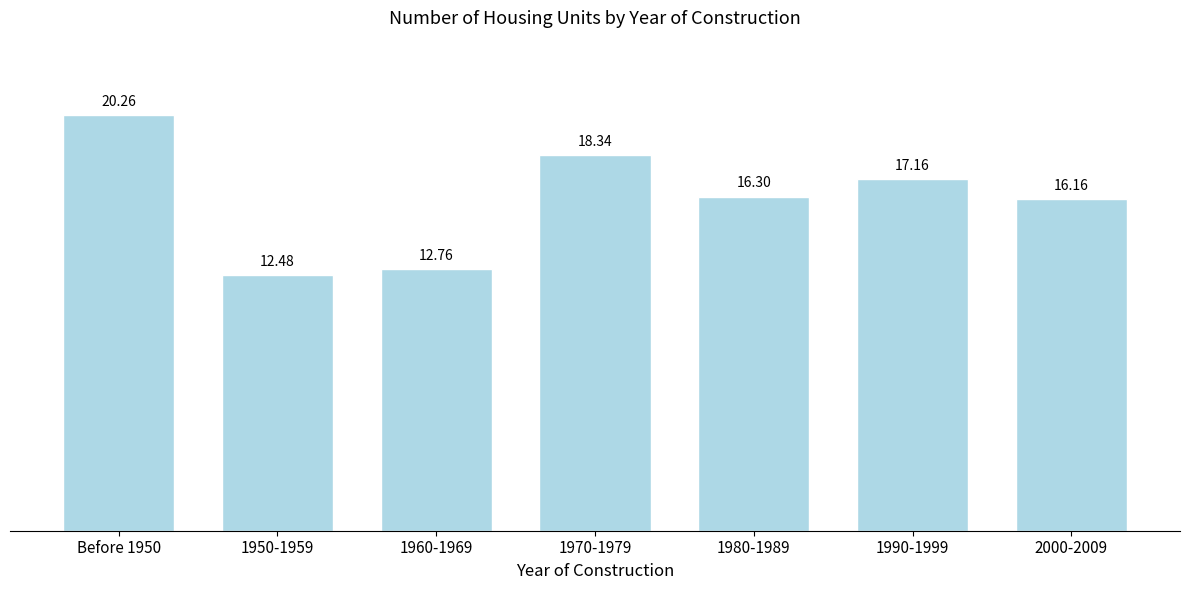

List the labels in order of value, largest first.

Before 1950, 1970-1979, 1990-1999, 1980-1989, 2000-2009, 1960-1969, 1950-1959